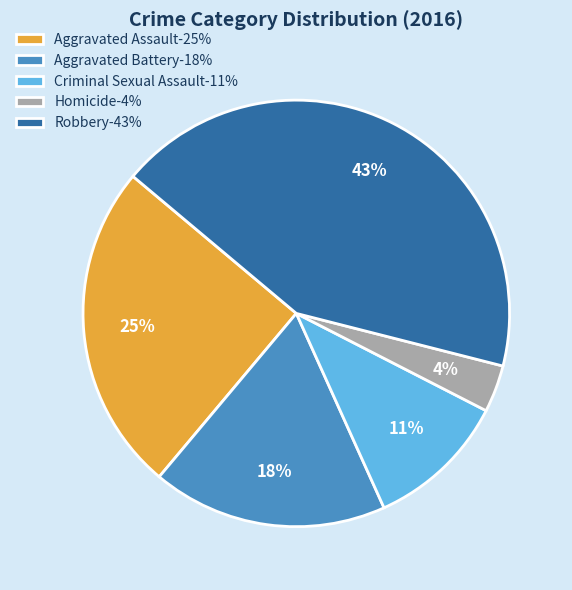

What is the ratio of the value at Homicide to the value at Aggravated Battery?

0.2